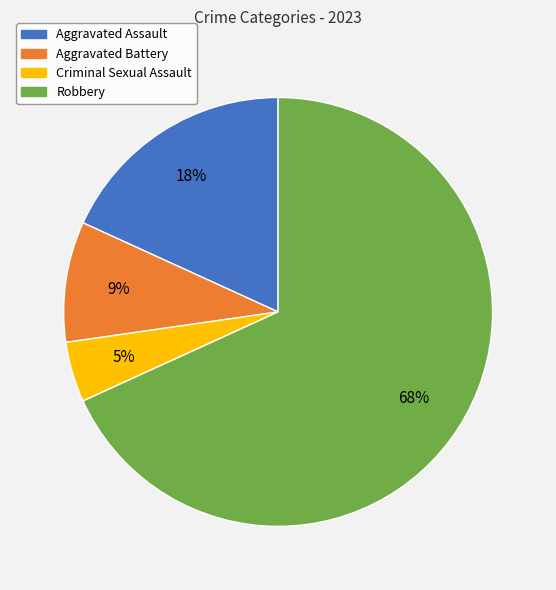

Combined, do Robbery and Criminal Sexual Assault account for over 50%?

Yes